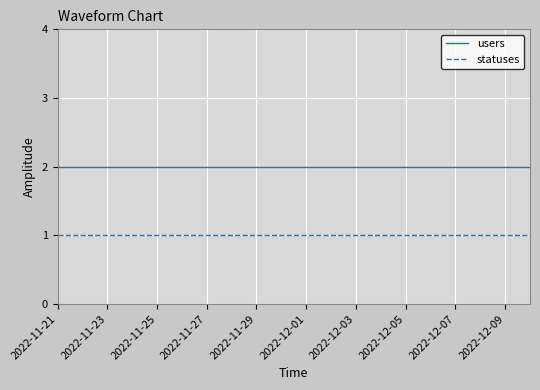

True or false: users and statuses intersect in this chart.

False